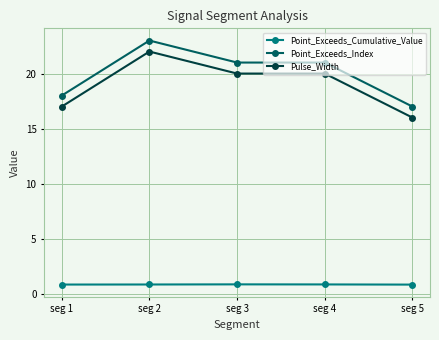

The value of Pulse_Width at seg 2 is 22.0. True or false?

True